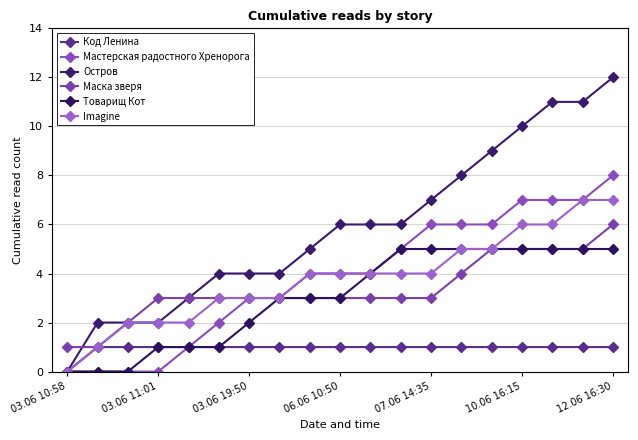

How many lines are shown in the chart?

6